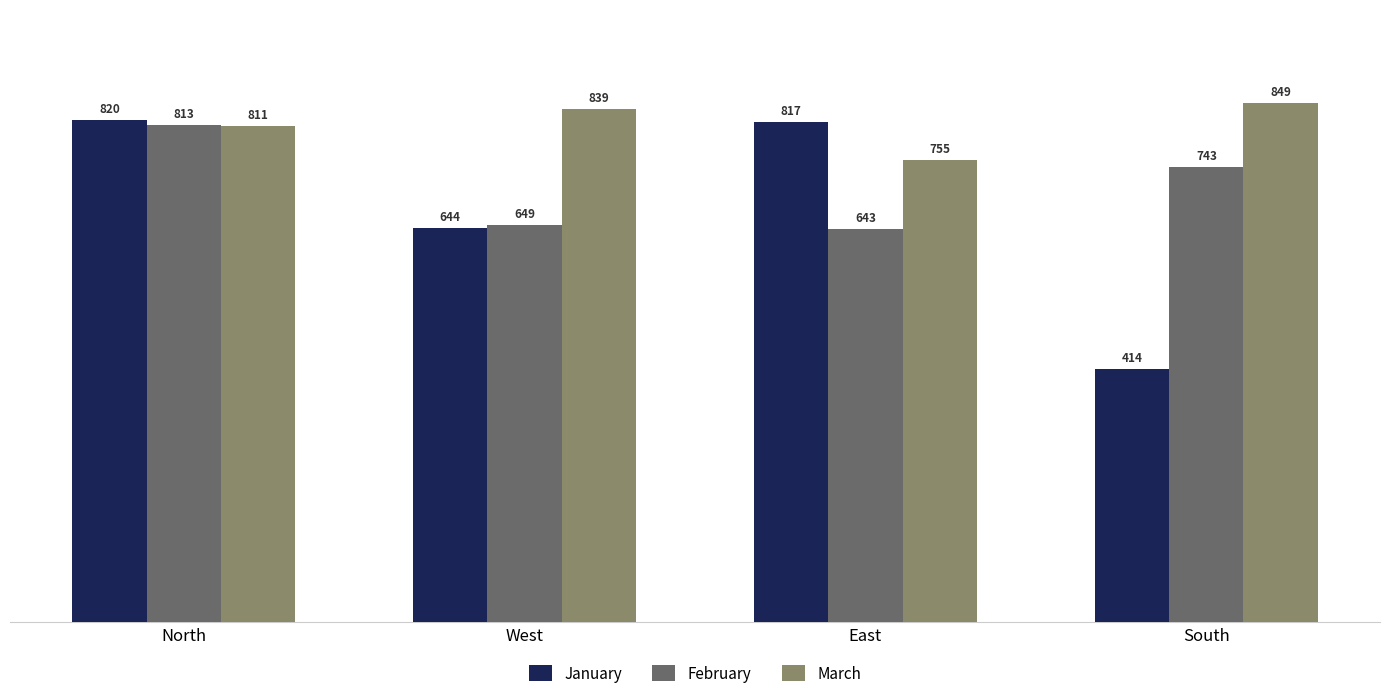

What is the difference between the highest and lowest values at North?

9